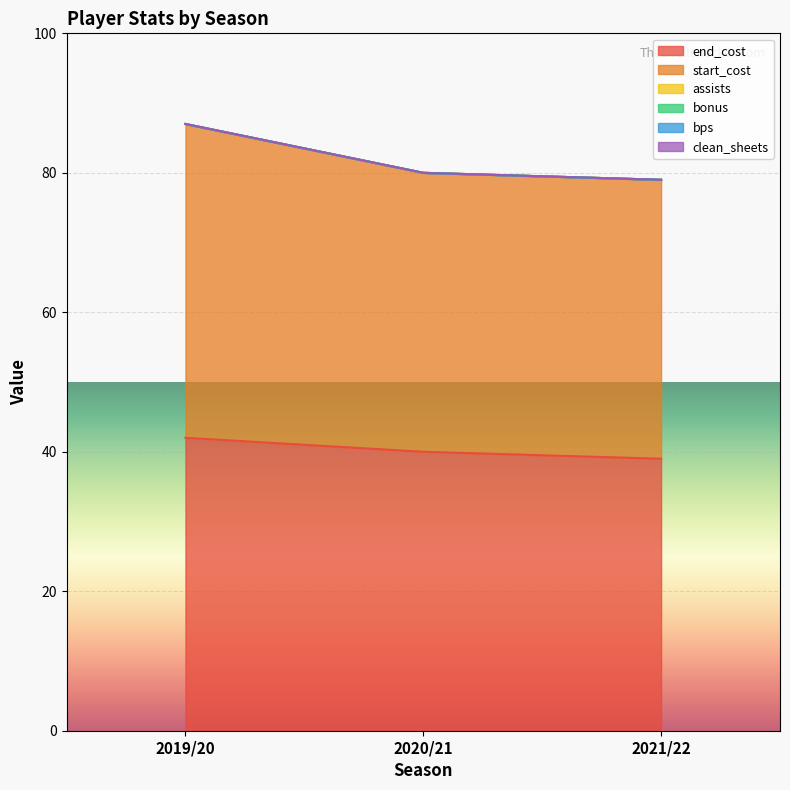

List the labels in order of end_cost value, smallest first.

2021/22, 2020/21, 2019/20